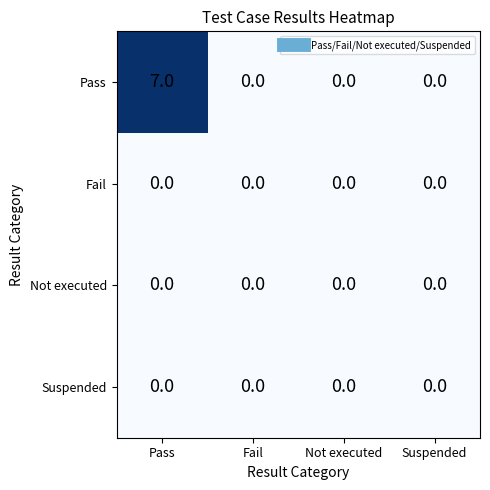

At which category is the sum across all series the highest?

Pass